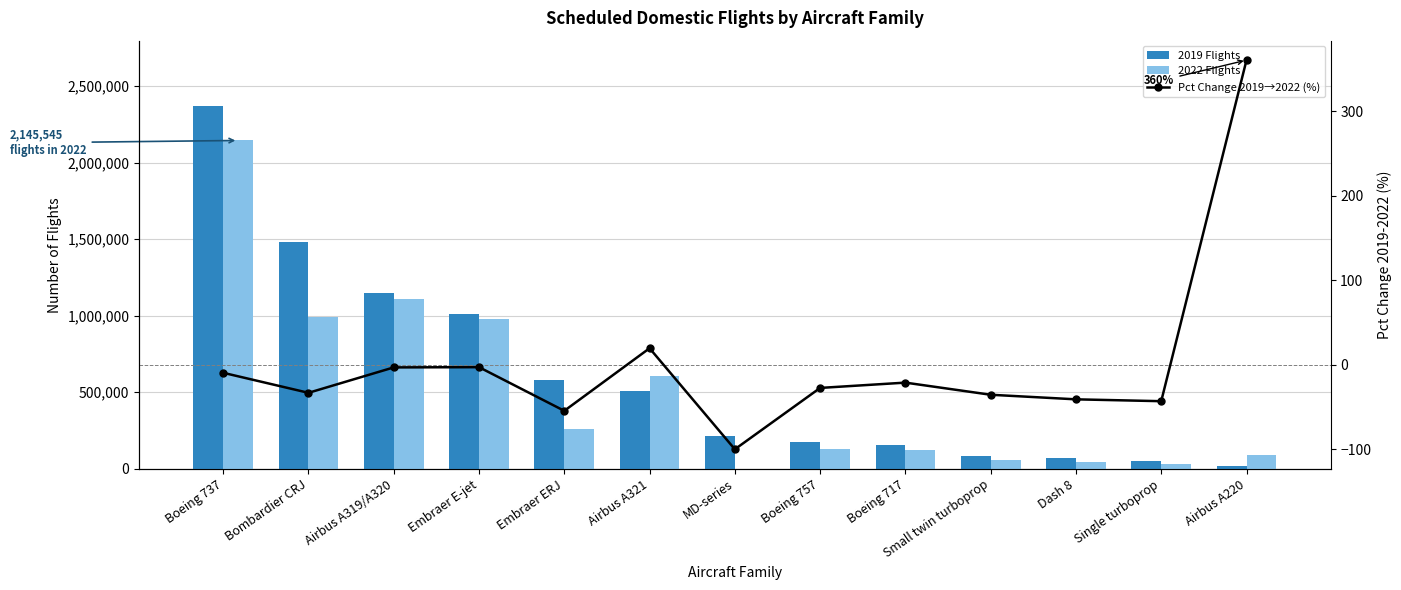

What is the label of the 8th bar from the right?

Airbus A321